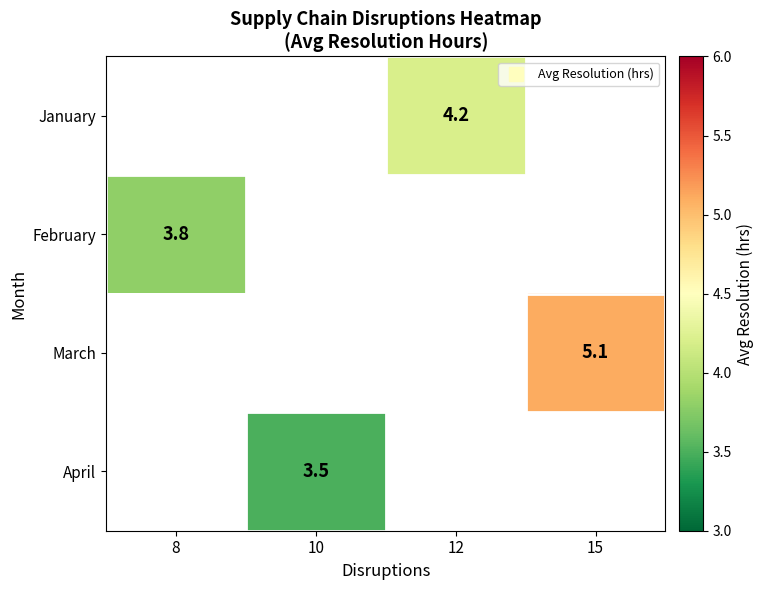

Between 8 and 15, which is larger?

15